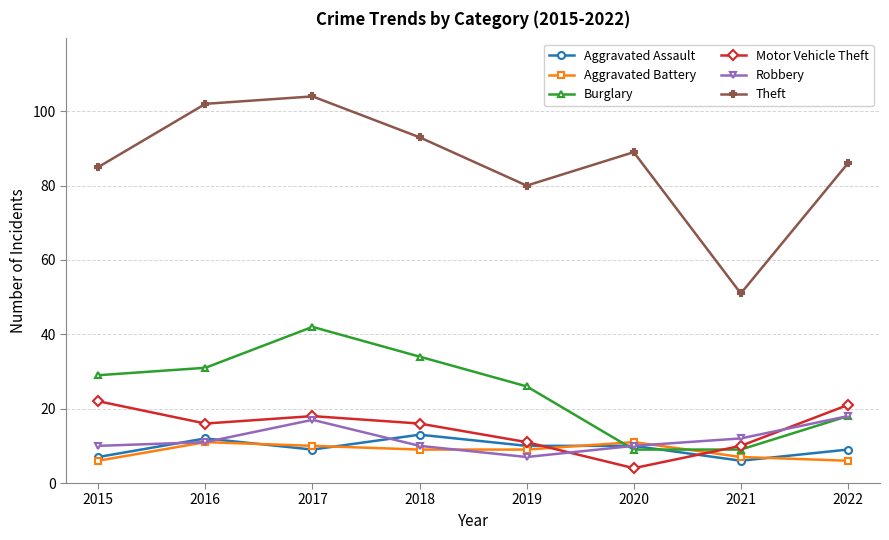

What is the sum of the Motor Vehicle Theft values at 2015 and 2018?

38